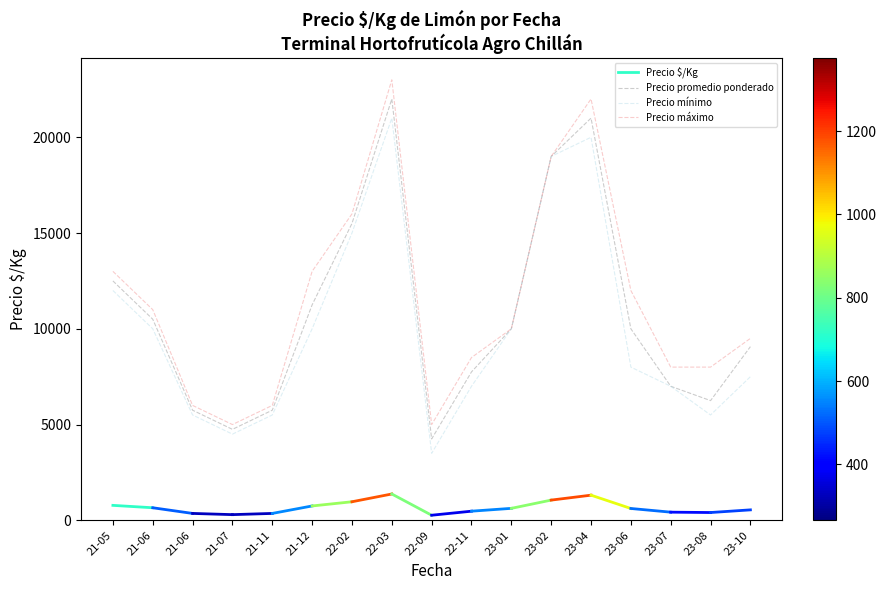

At which category does Precio promedio ponderado reach its first local valley?

21-07